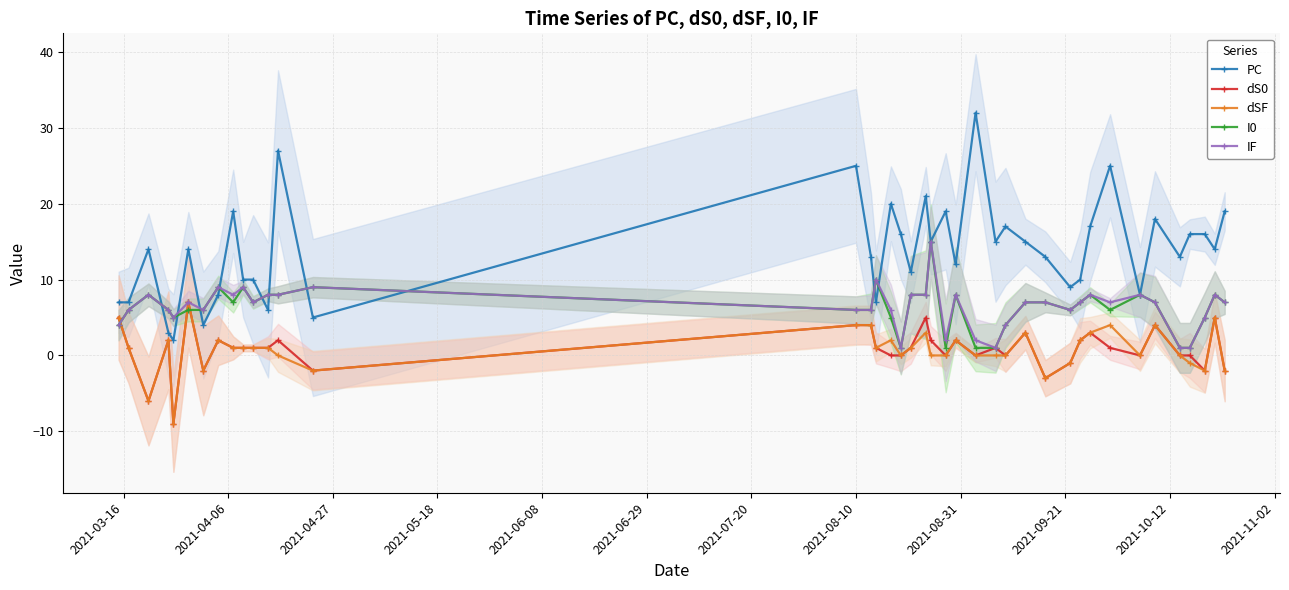

True or false: dSF has more than 1 points higher than both neighbors.

True